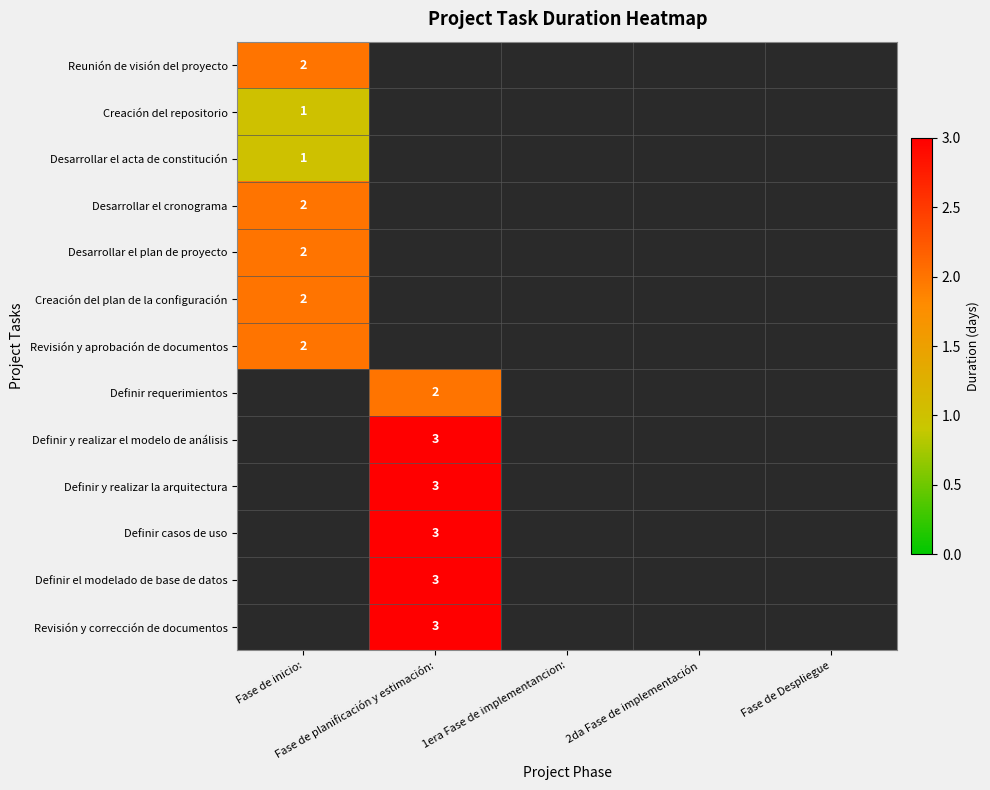

What is the highest value of the Reunión de visión del proyecto series?

2.0